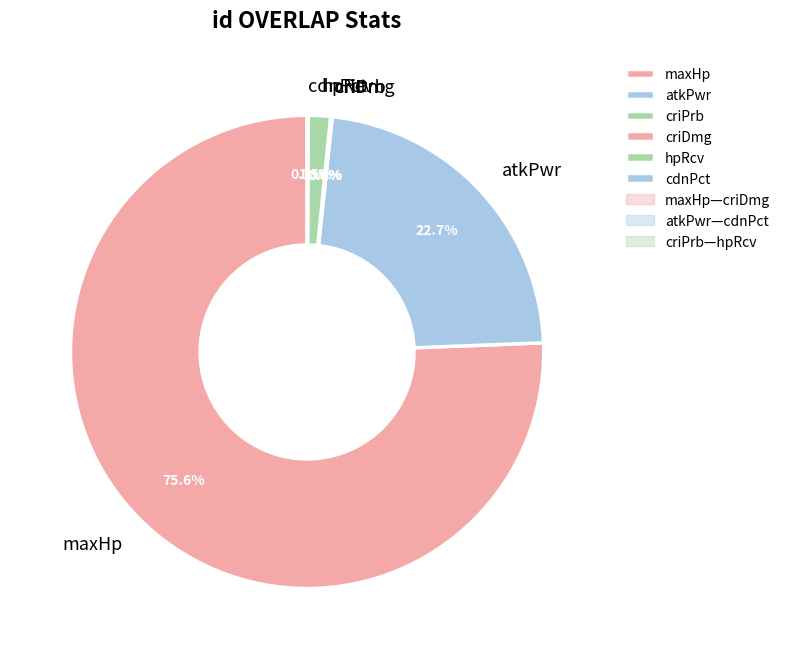

To the nearest percent, what portion does atkPwr represent?

23%